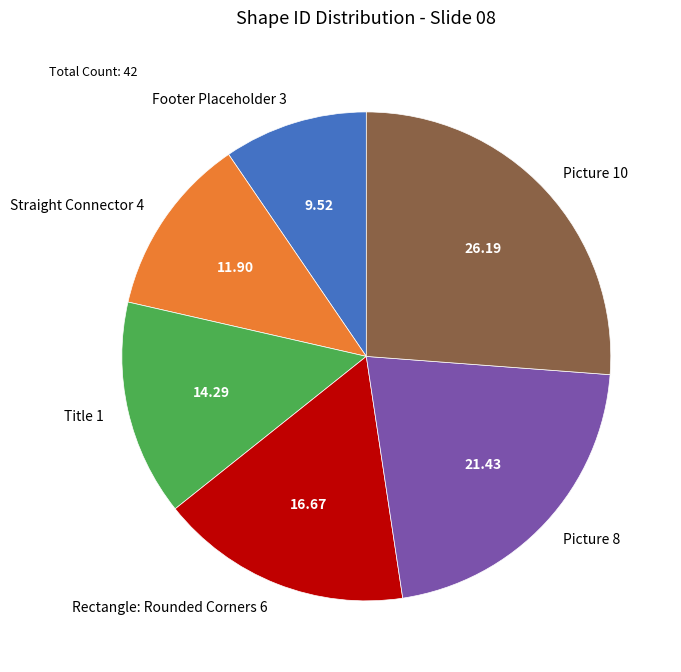

Between Rectangle: Rounded Corners 6 and Picture 8, which is larger?

Picture 8